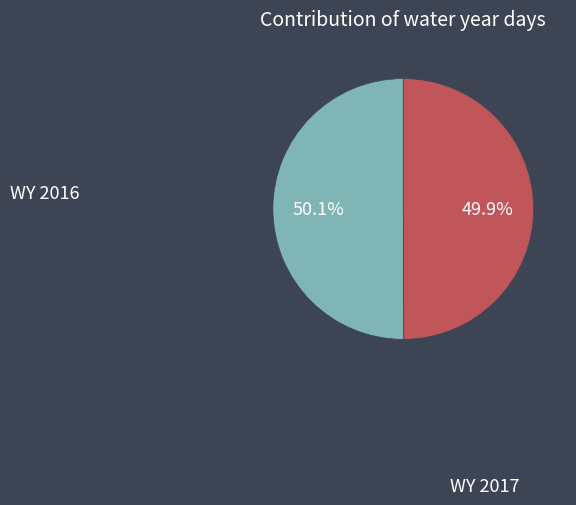

What percentage is the WY 2017 slice, to the nearest percent?

50%